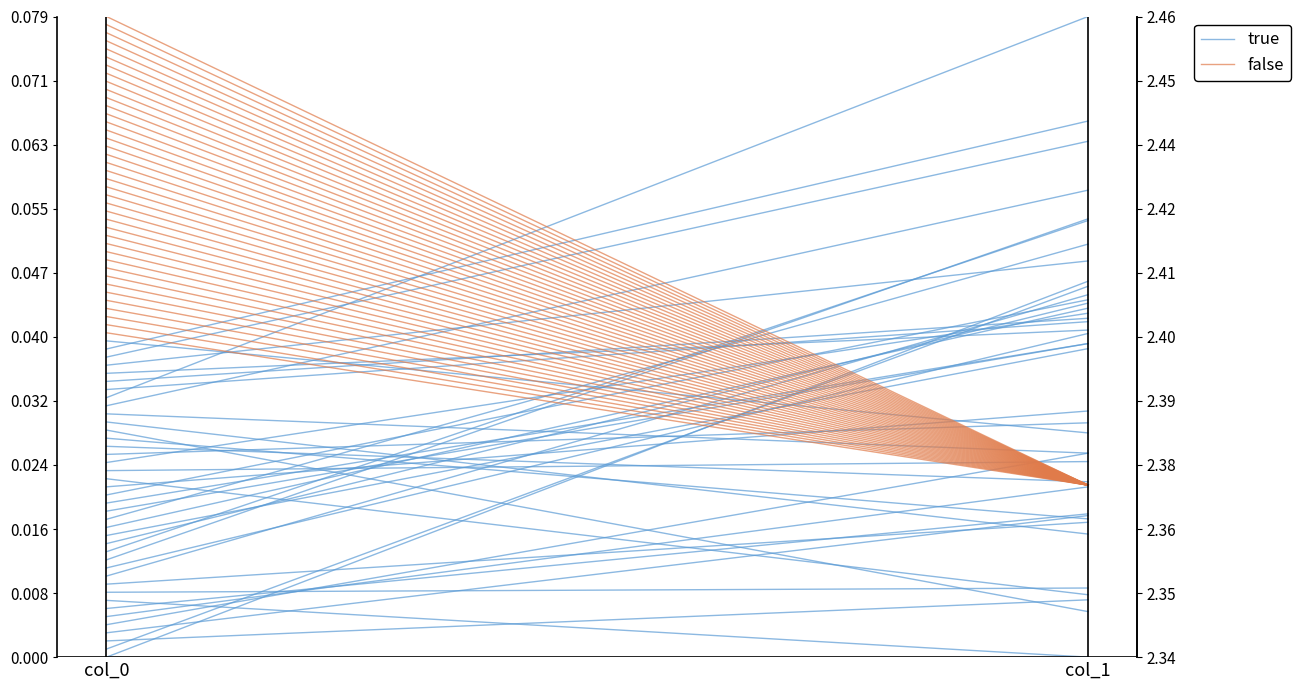

Count the false values in the range 0 to 1.

2